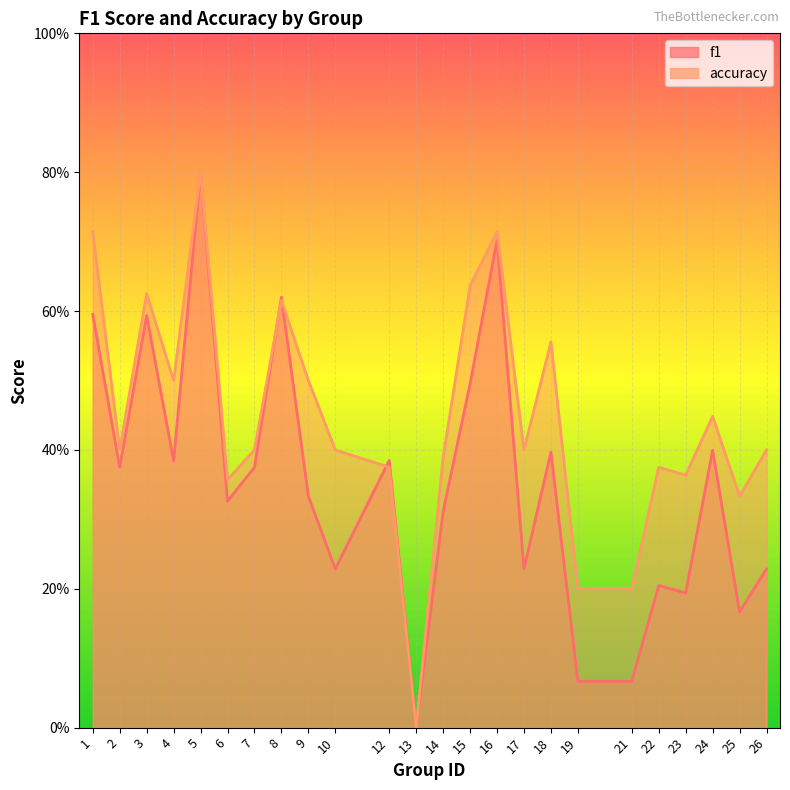

What value does the accuracy series have at 14?

0.4